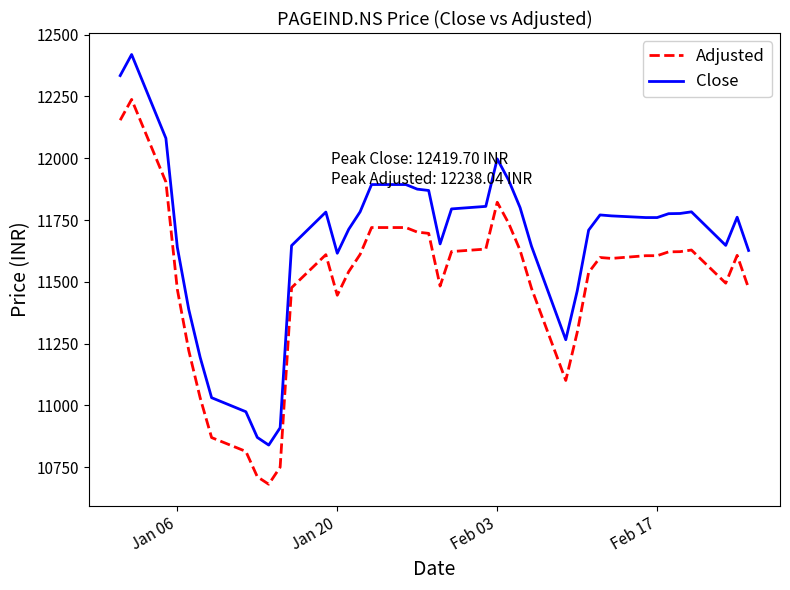

Which series has the widest spread of values?

Close